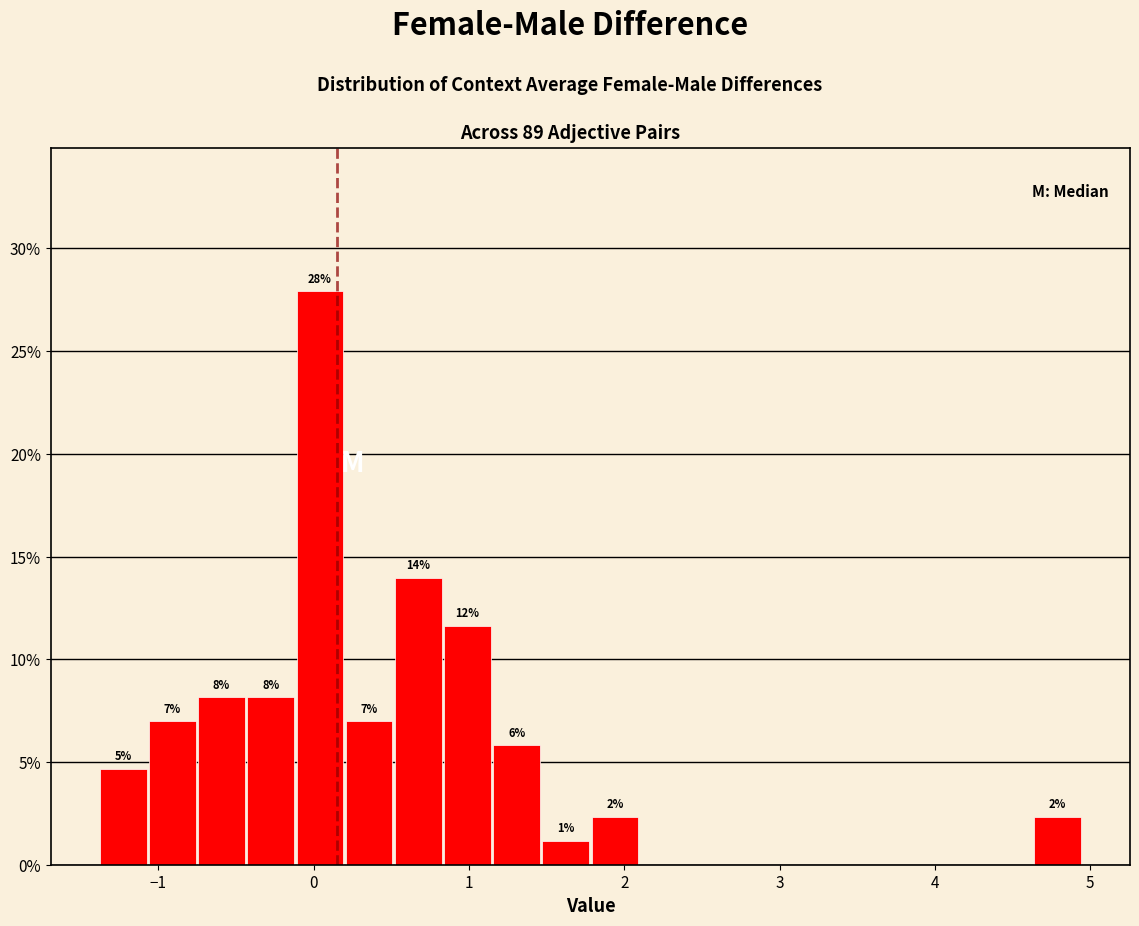

Around what value on the x-axis is the tallest bar? Give the approximate position of its centre, as read against the axis.

0.0